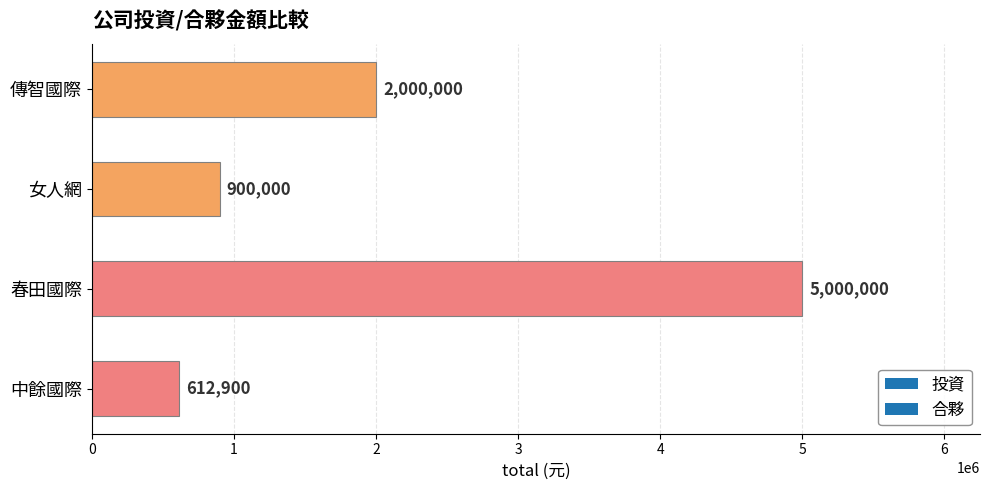

What is the label of the 4th bar from the bottom?

傳智國際